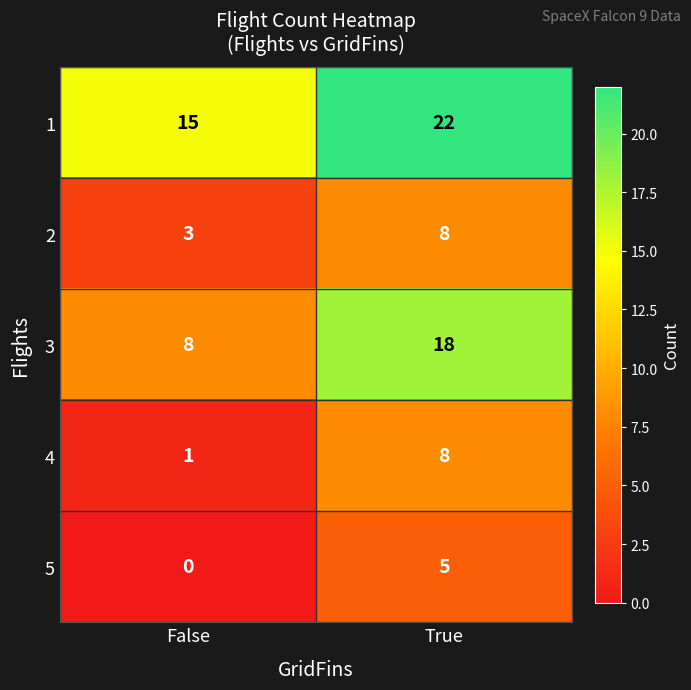

Which category has the lowest value in the 3 series?

False